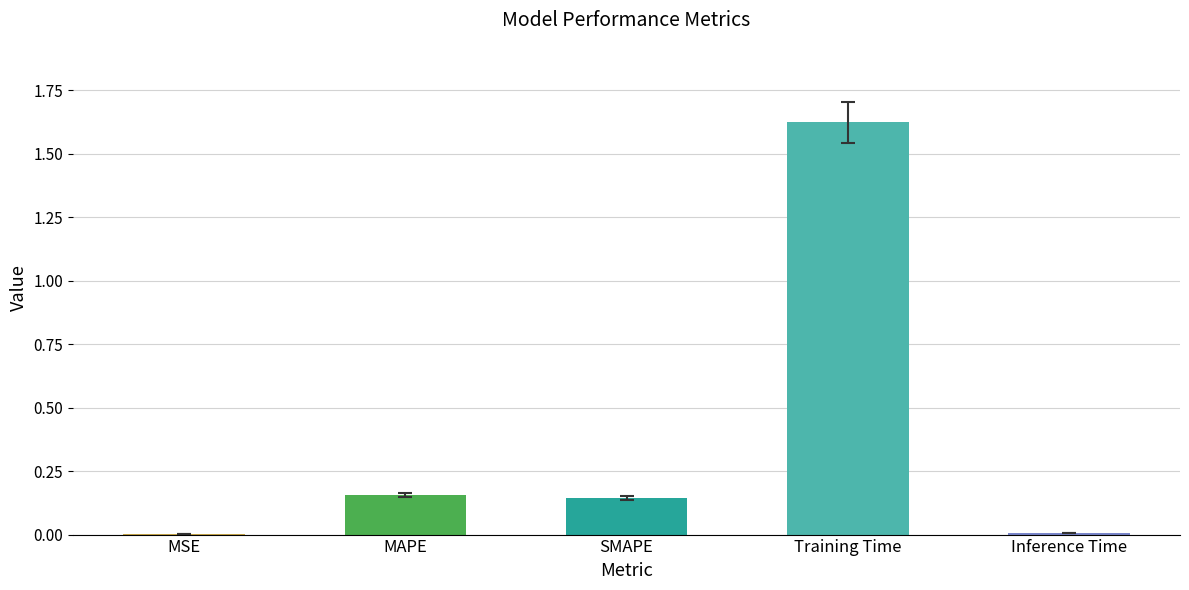

True or false: the data shows 0.0 at MSE.

True